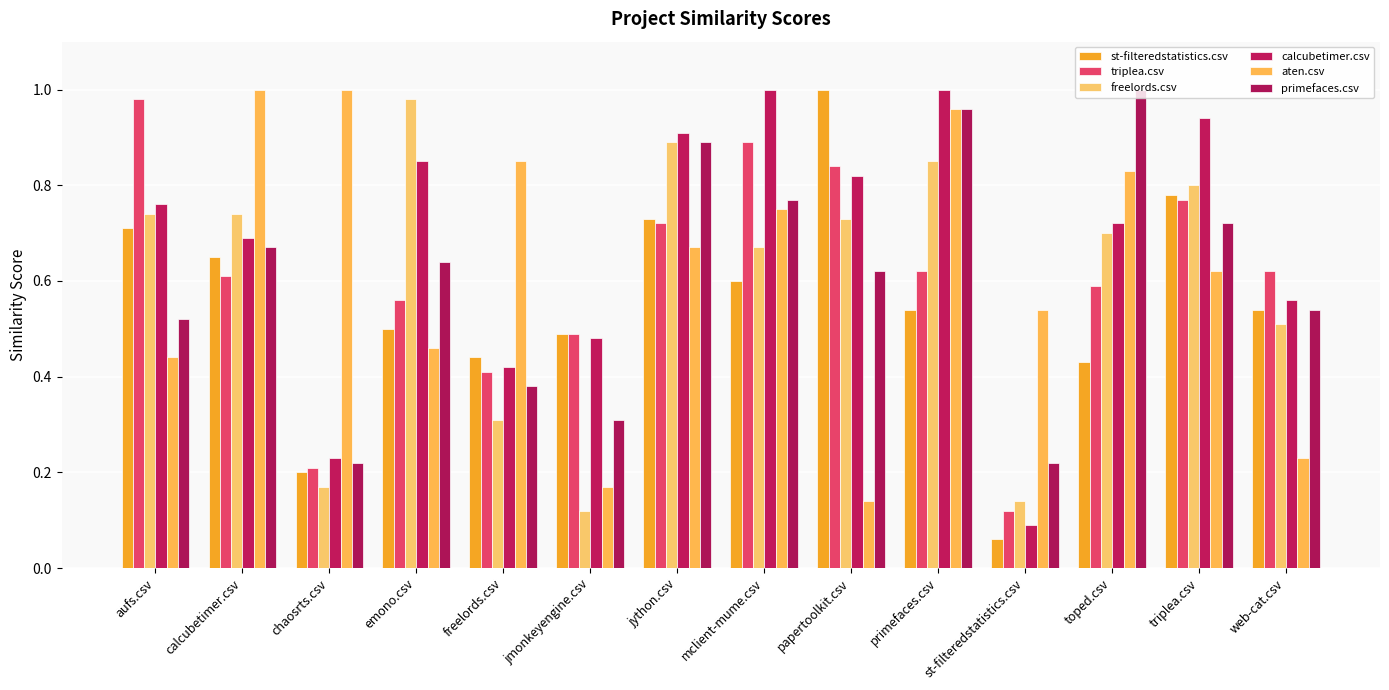

What is the minimum value shown in the chart?

0.1